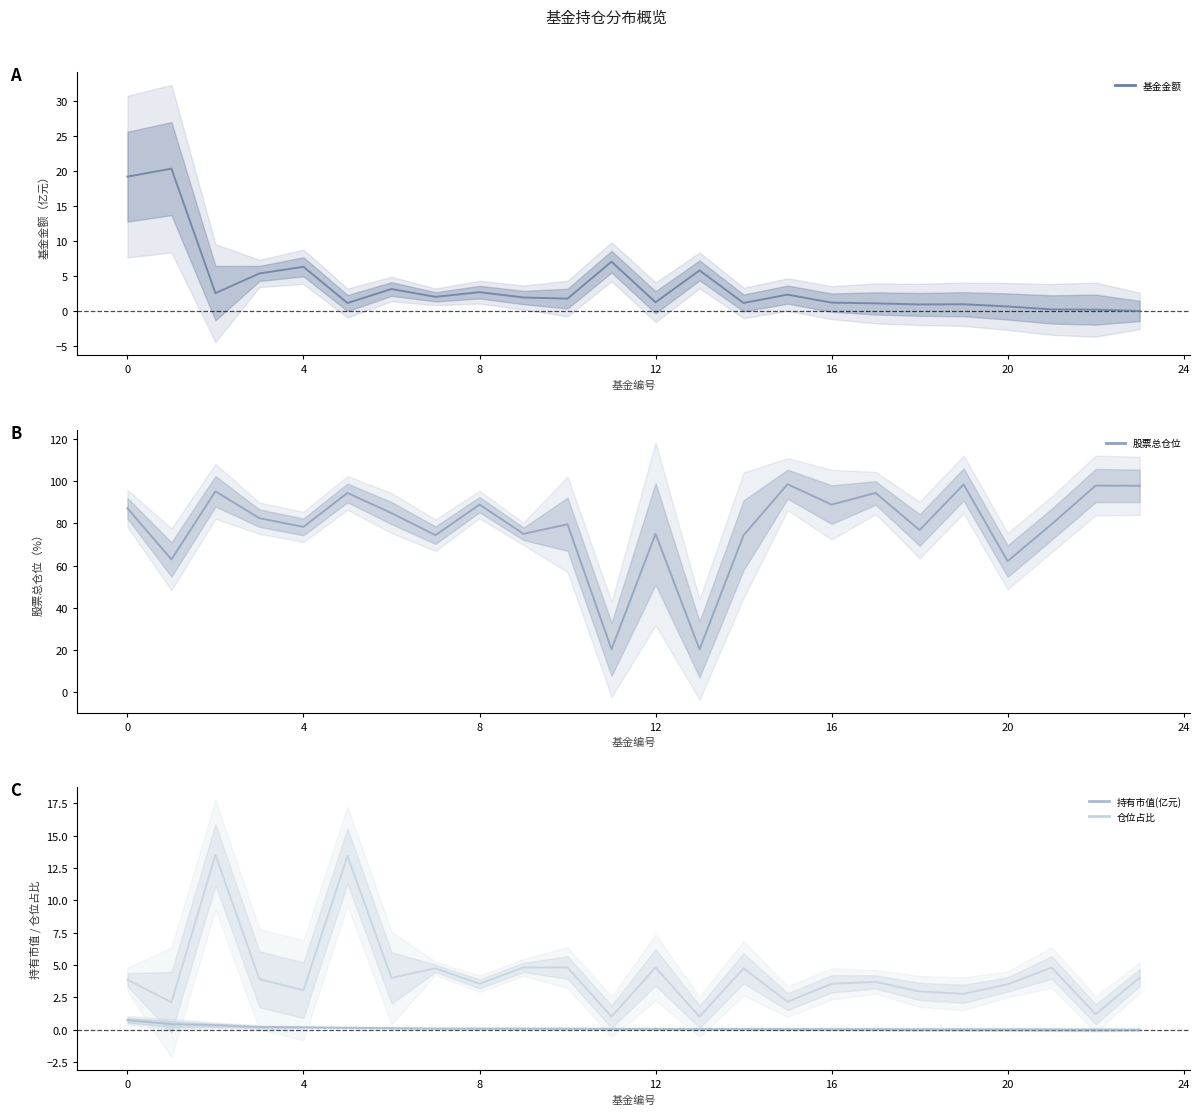

True or false: 仓位占比 and 持有市值(亿元) intersect in this chart.

False